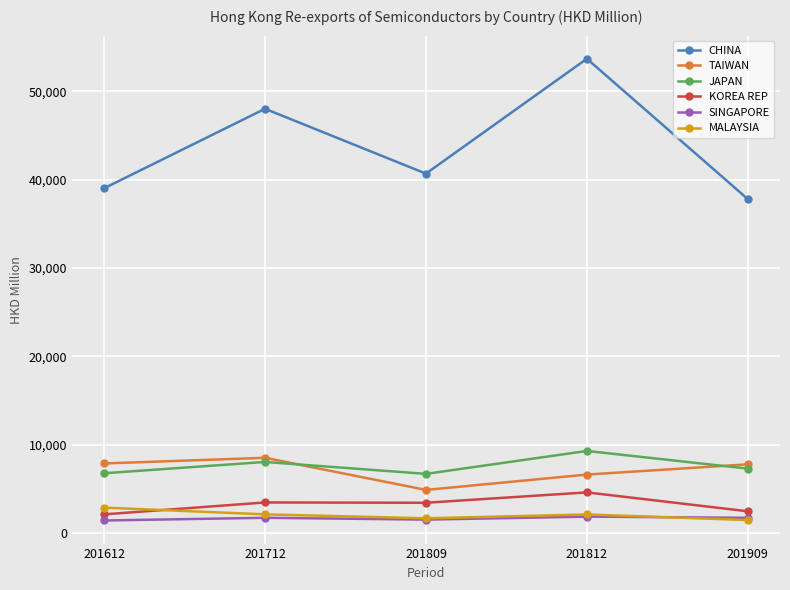

How many interior local peaks does the JAPAN series have?

2